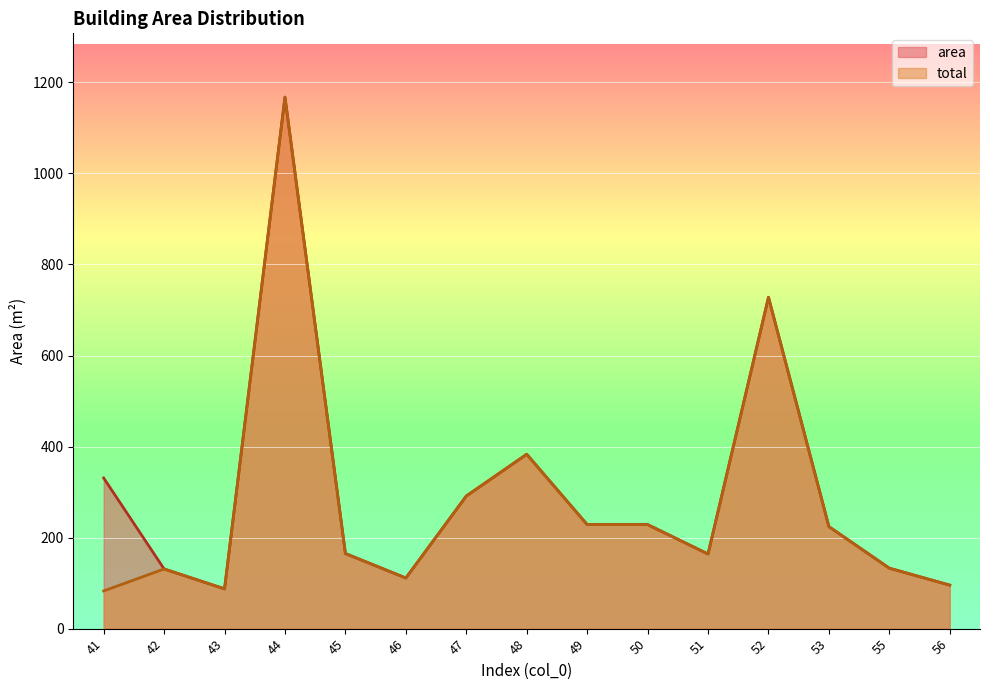

The area series shows 42.0 at 46. True or false?

False